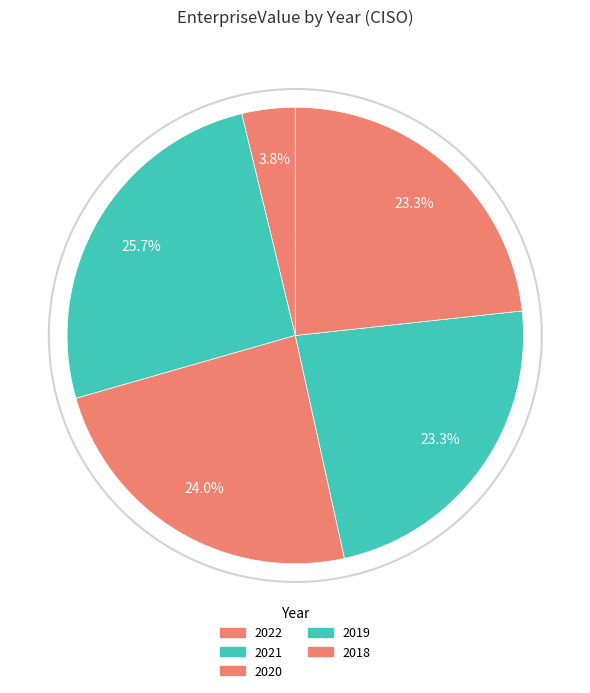

The 2018 slice represents 23% of the pie. True or false?

True